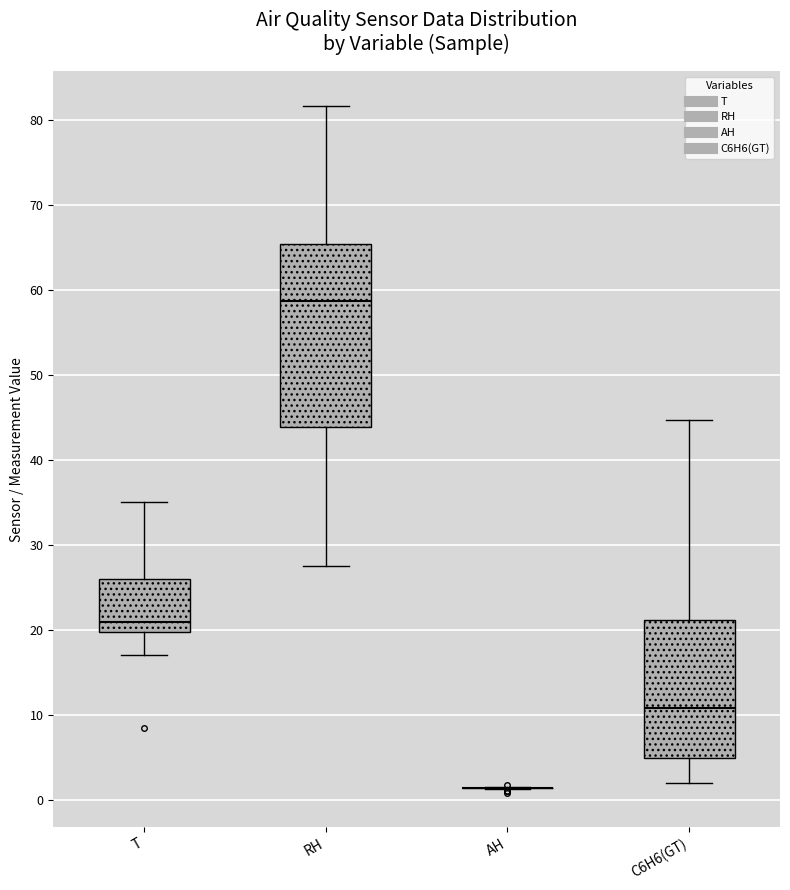

Reading left to right, transcribe this box plot: for each box, give where its median line is, the range the box spans, and where its two whiskers end, as read against the y-axis. The values are not printed on the chart, so give them approximately, as read against the axis.

T: median 21, box 20 to 26, whiskers 17 to 35
RH: median 59, box 44 to 65, whiskers 28 to 82
AH: box collapsed to a line at 1, whiskers 1 to 2
C6H6(GT): median 11, box 5 to 21, whiskers 2 to 45